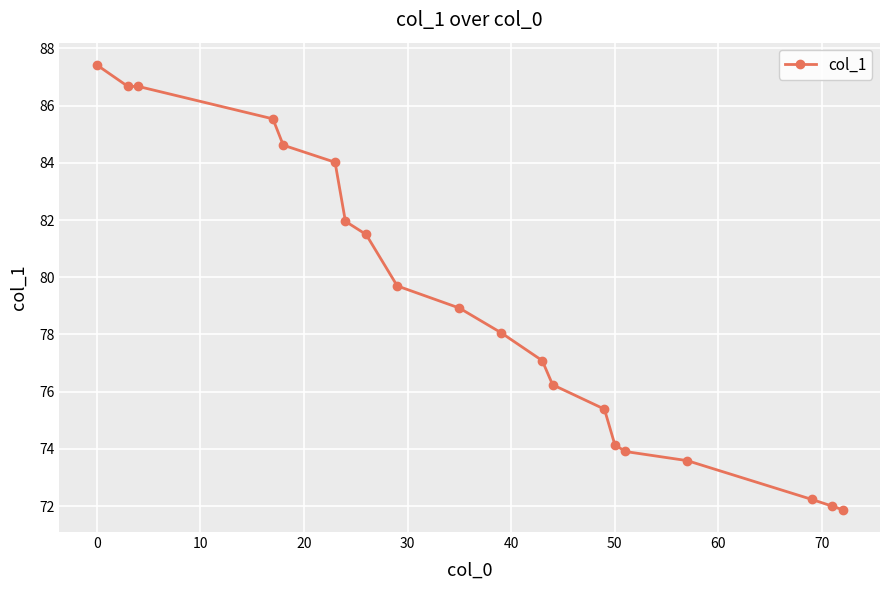

What is the minimum value shown in the chart?

71.9